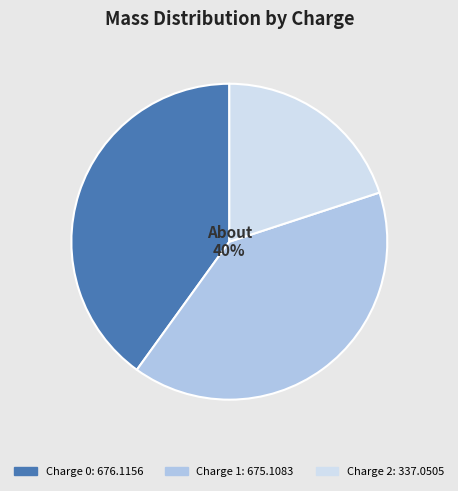

To the nearest percent, what is the average slice percentage?

33%